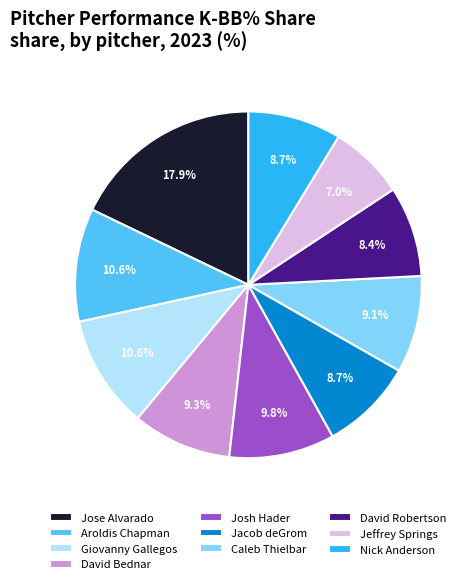

To the nearest percent, what portion does Josh Hader represent?

10%